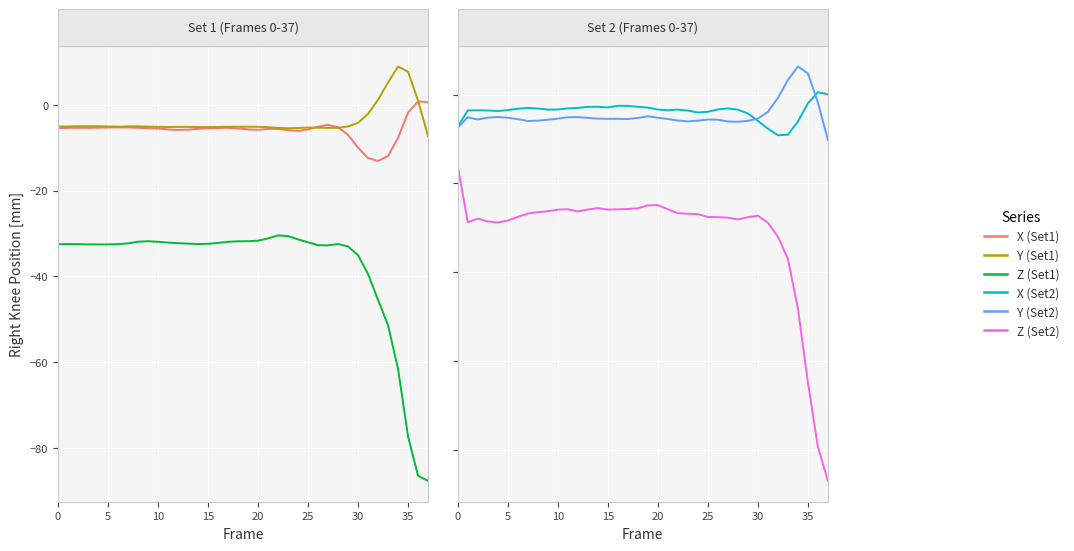

Read the Y (Set1) value at 0.

-5.1